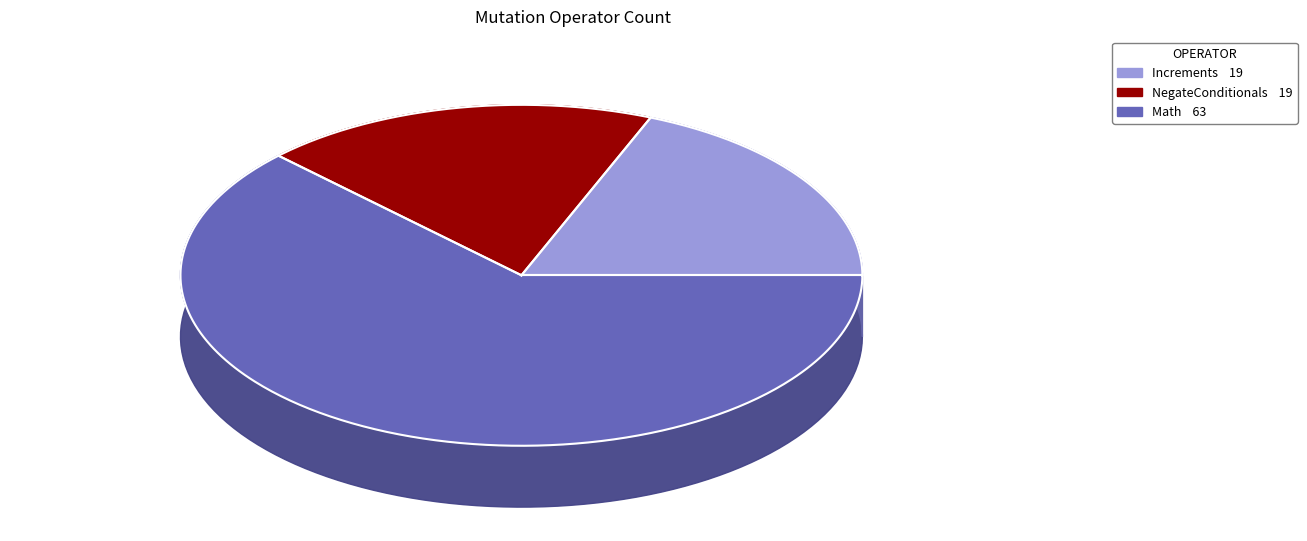

To the nearest percent, what percentage of the pie is Increments?

19%